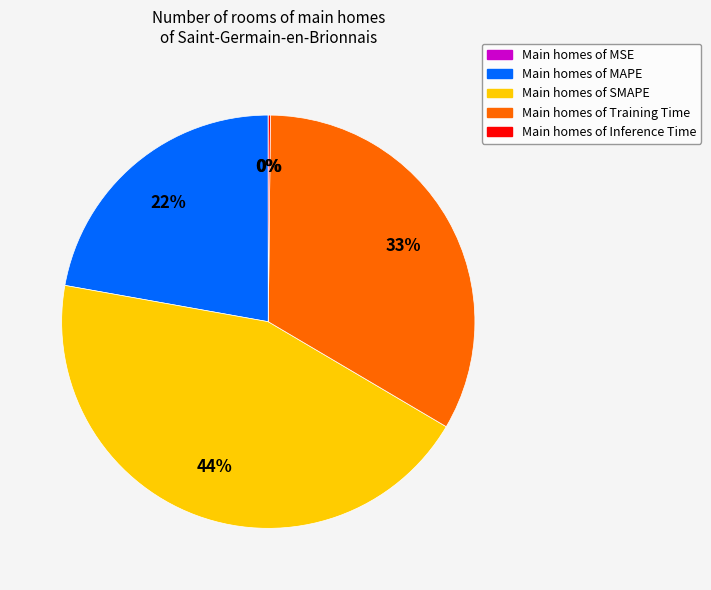

Does any single category account for the majority?

No